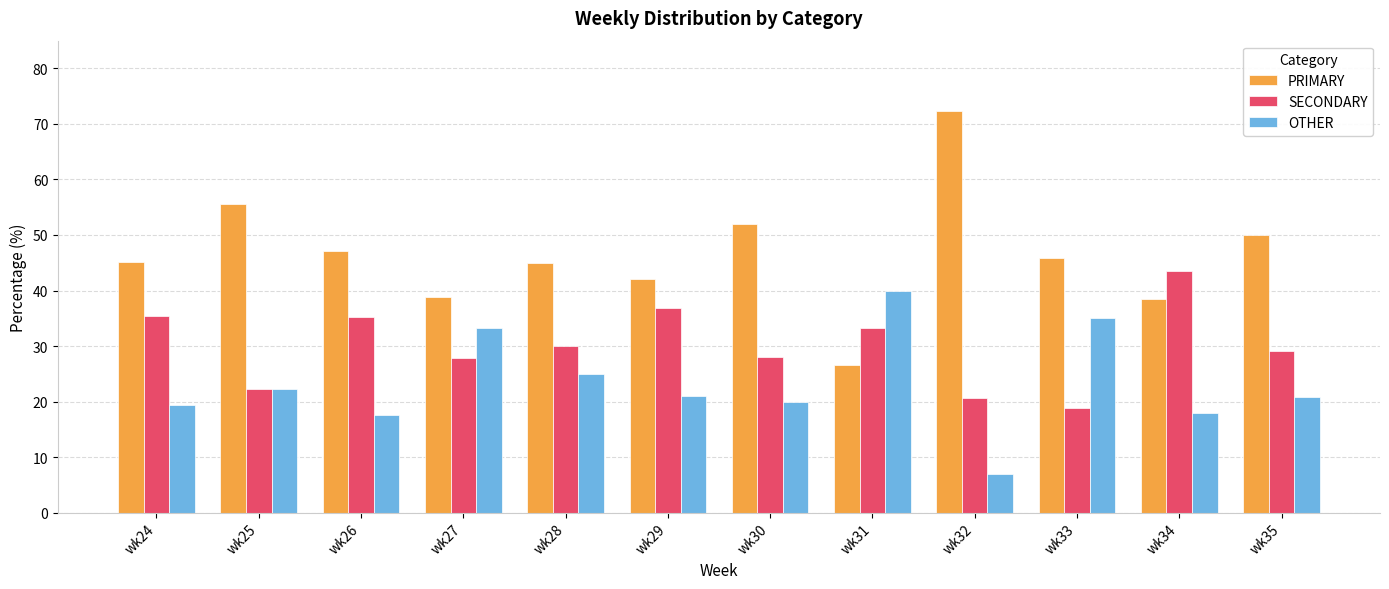

What is the difference between the SECONDARY values at wk29 and wk31?

3.5